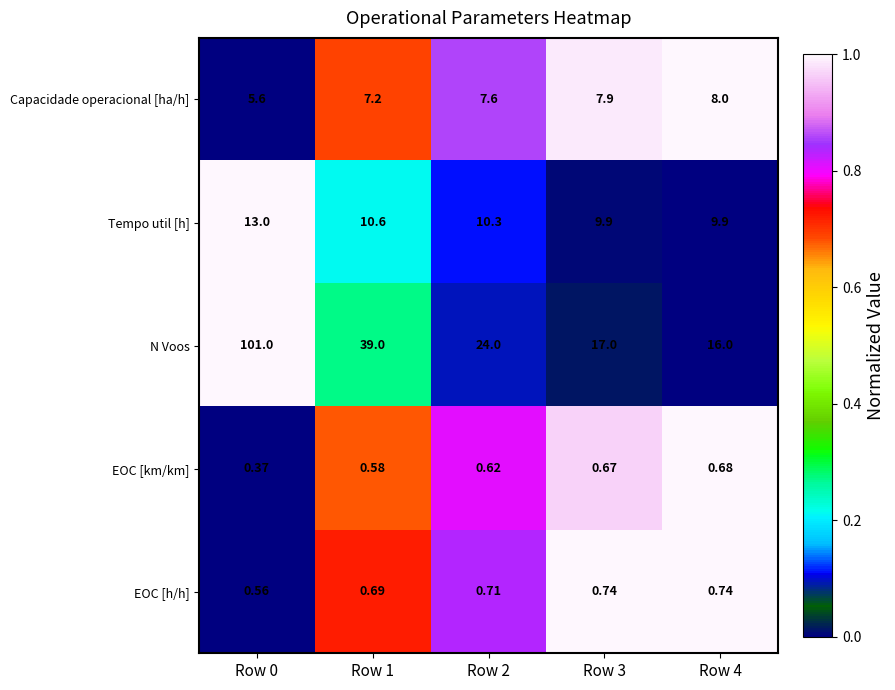

Which series has the widest spread of values?

N Voos